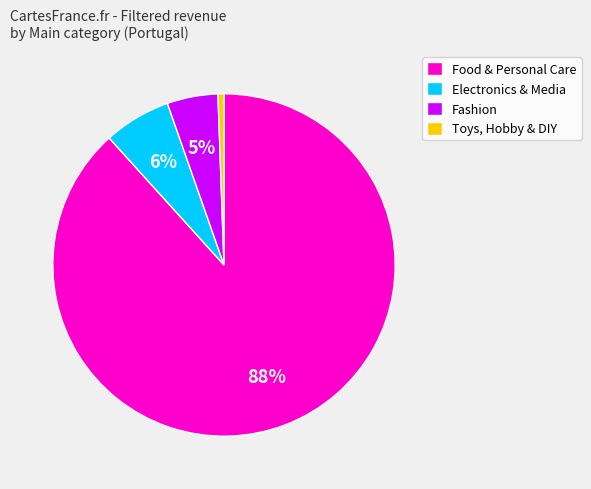

To the nearest percent, what percentage of the pie is Food & Personal Care?

88%